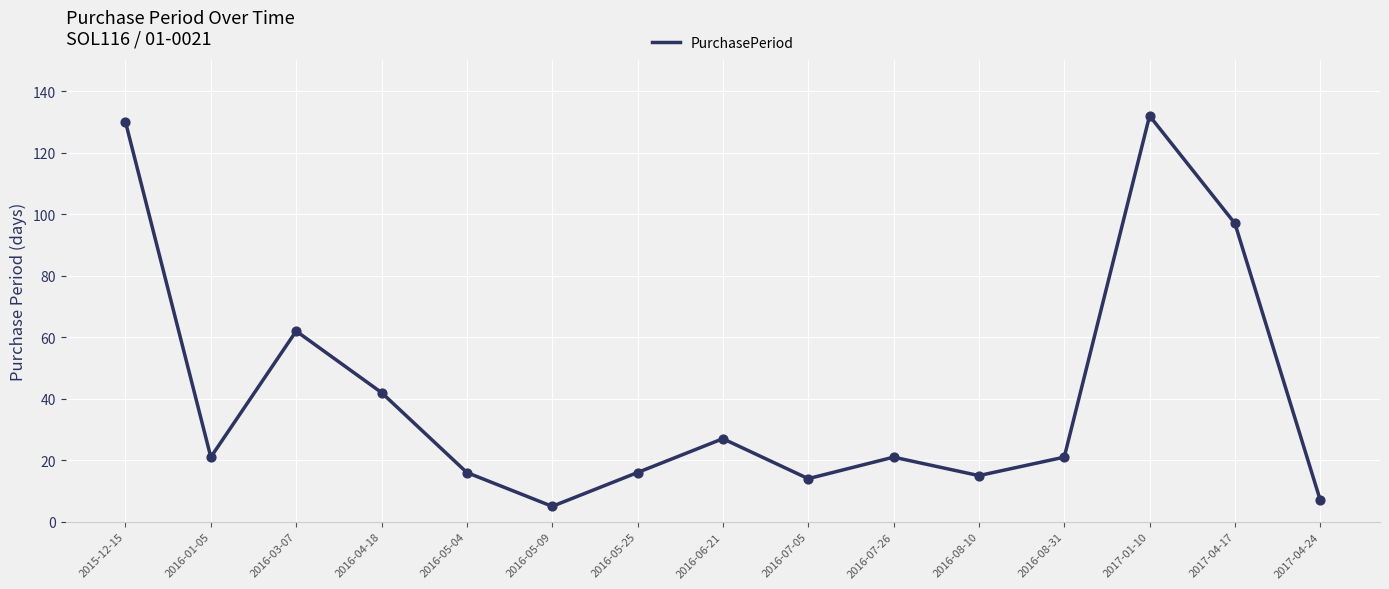

Between 2016-06-21 and 2015-12-15, which is larger?

2015-12-15